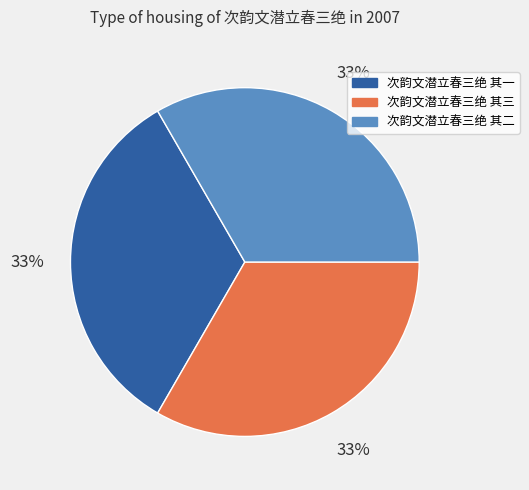

True or false: 次韵文潜立春三绝 其三 accounts for 33% of the total.

True